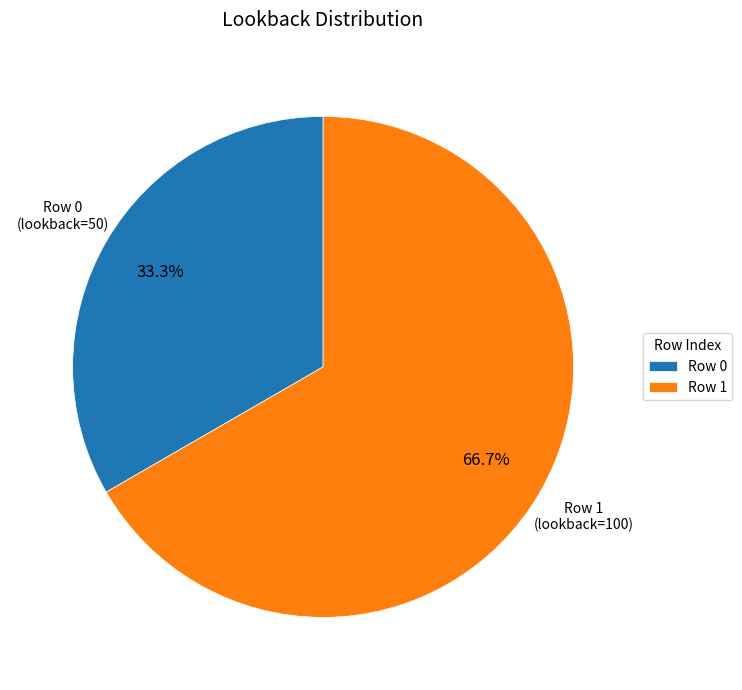

Rank the categories by value from lowest to highest.

Row 0 (lookback=50), Row 1 (lookback=100)